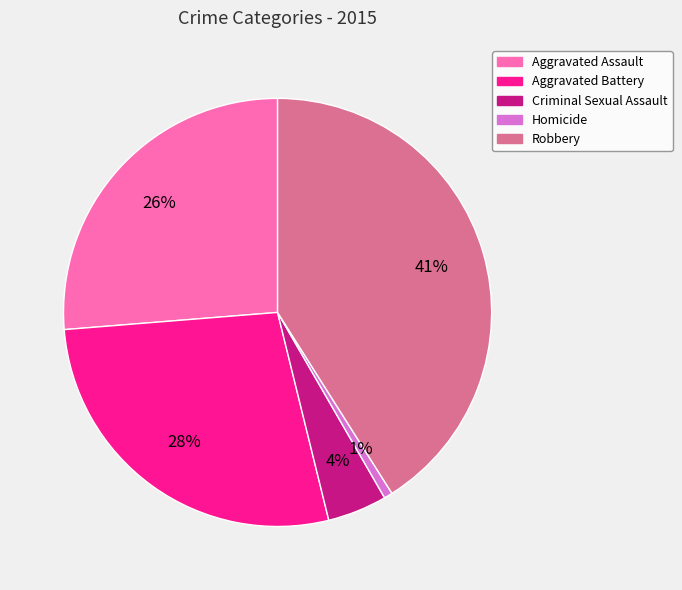

Between Aggravated Battery and Aggravated Assault, which is larger?

Aggravated Battery